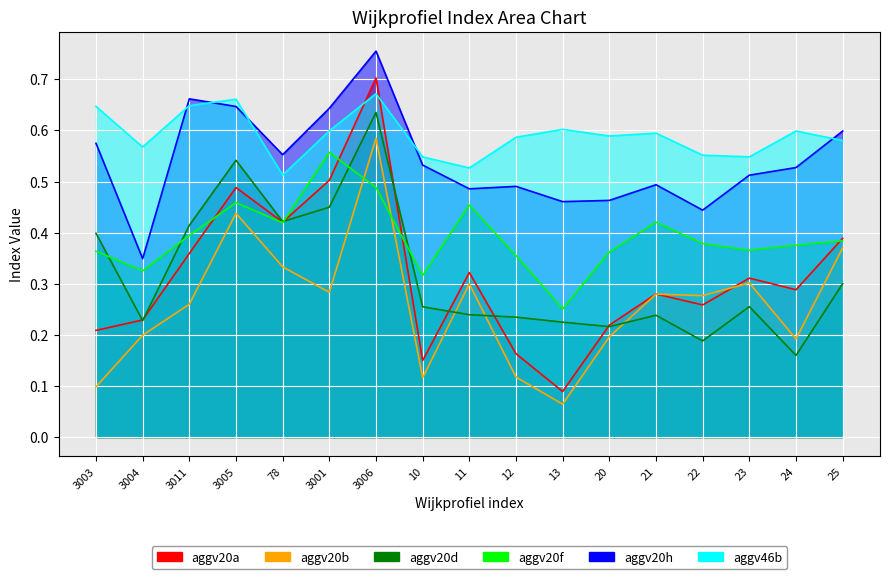

What is the greatest value displayed?

0.8